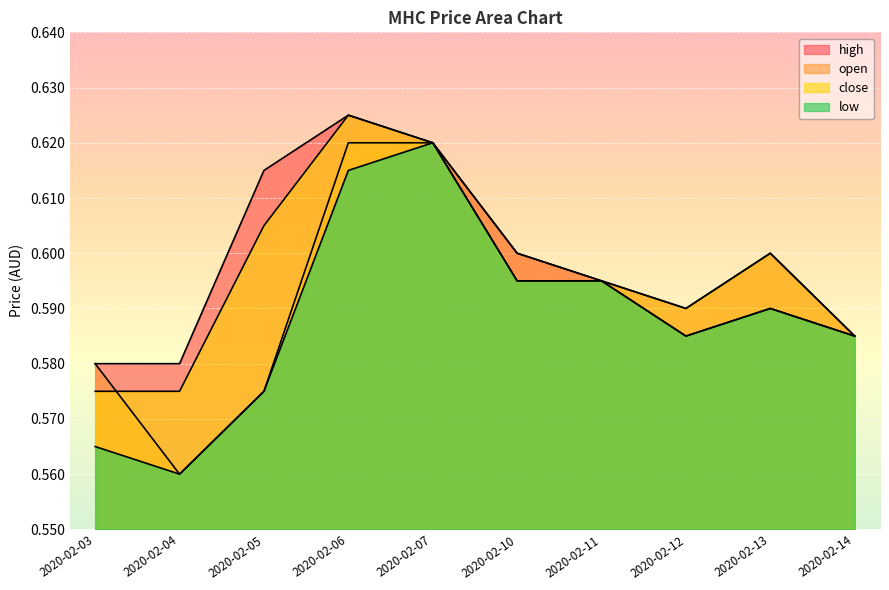

What is the value of the close point at the 8th from the left?

0.6